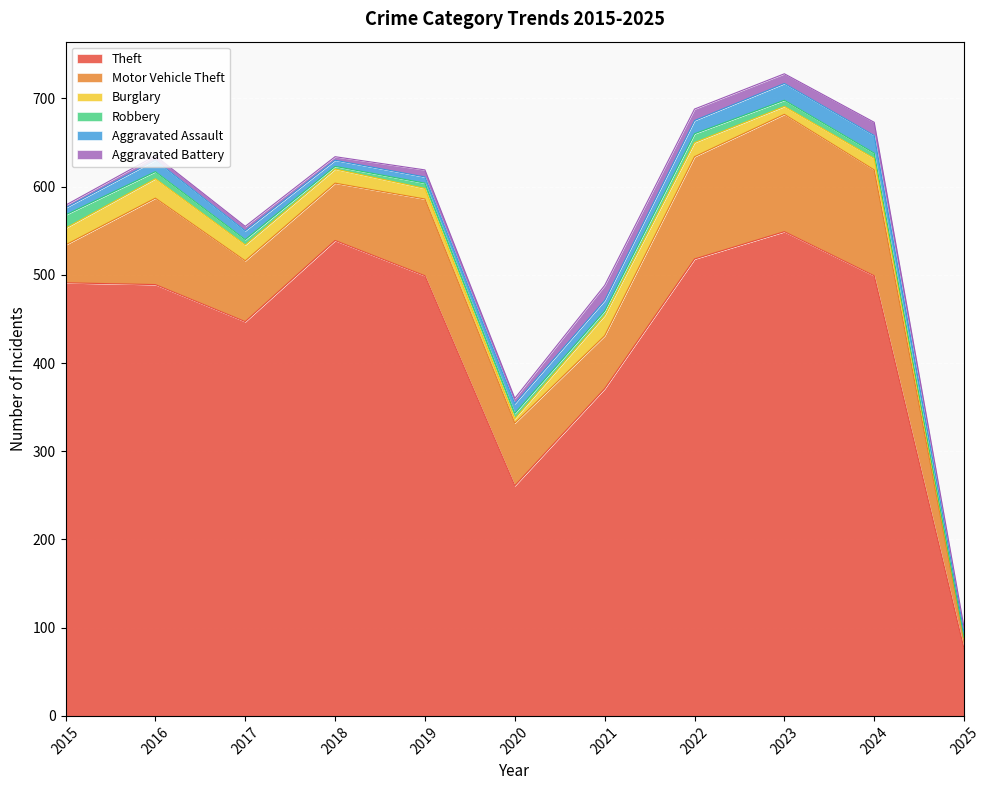

At which category is the sum across all series the highest?

2023